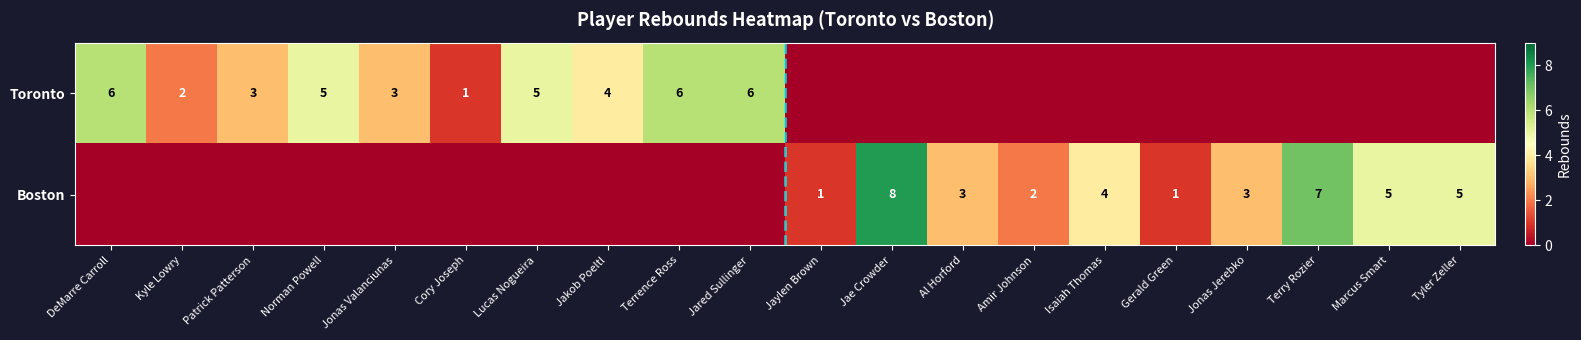

Is it true that Boston equals 2 at Amir Johnson?

True